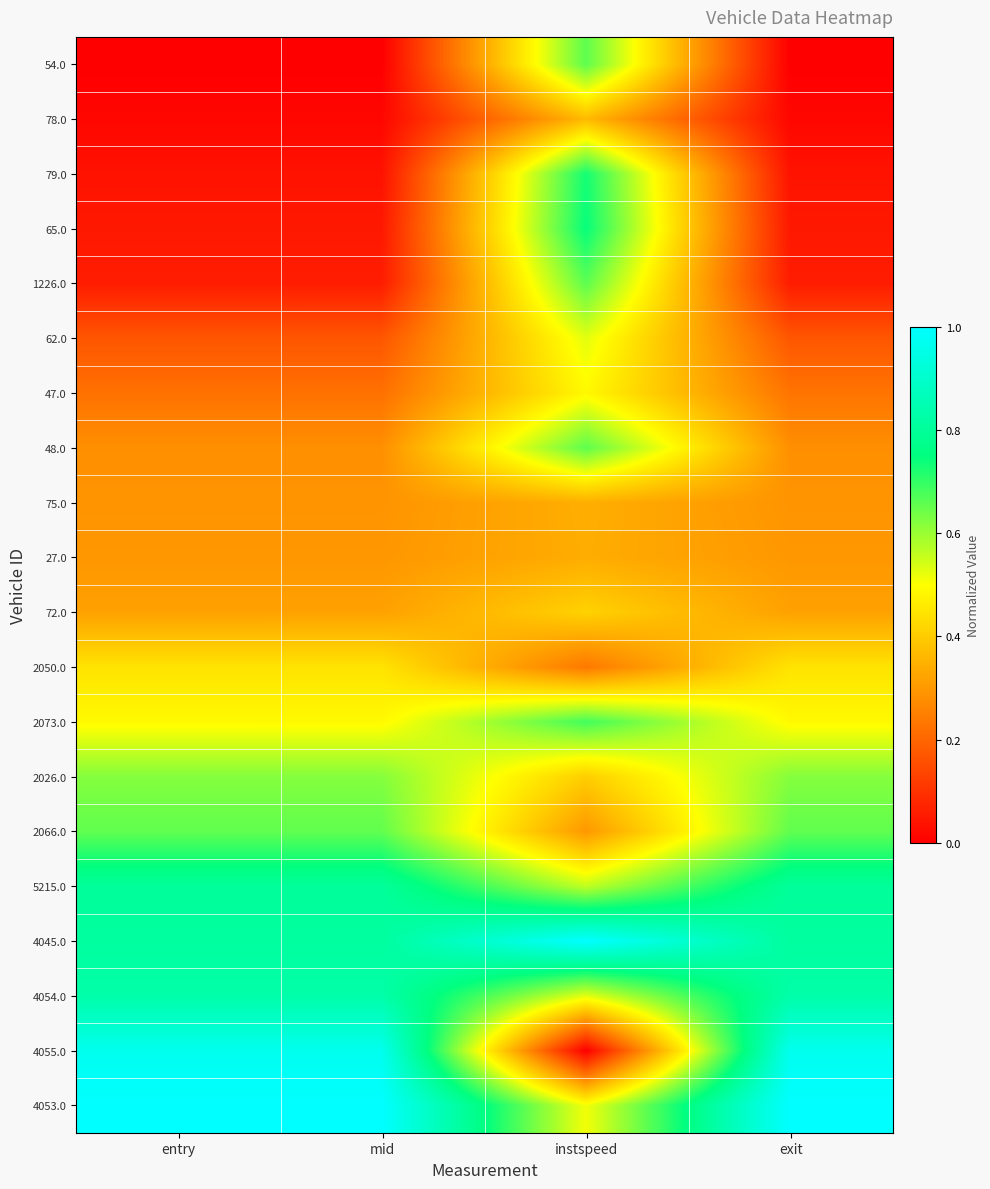

Rank the series at mid from highest to lowest value.

4053.0, 4055.0, 4054.0, 4045.0, 5215.0, 2066.0, 2026.0, 2073.0, 2050.0, 72.0, 27.0, 75.0, 48.0, 47.0, 62.0, 1226.0, 65.0, 79.0, 78.0, 54.0